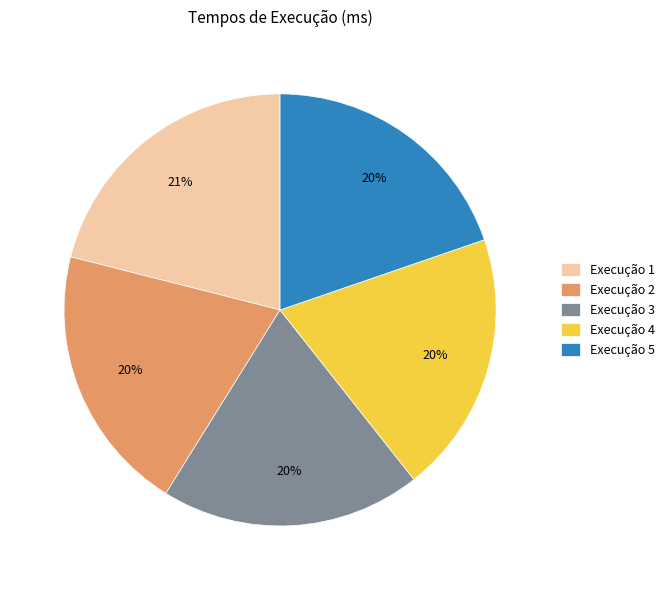

True or false: Execução 3 accounts for 31% of the total.

False